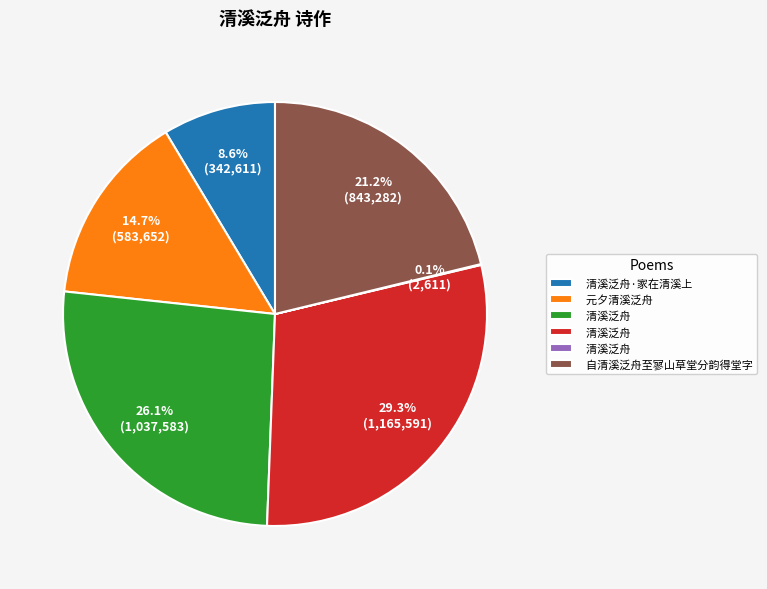

Does any single category account for the majority?

No